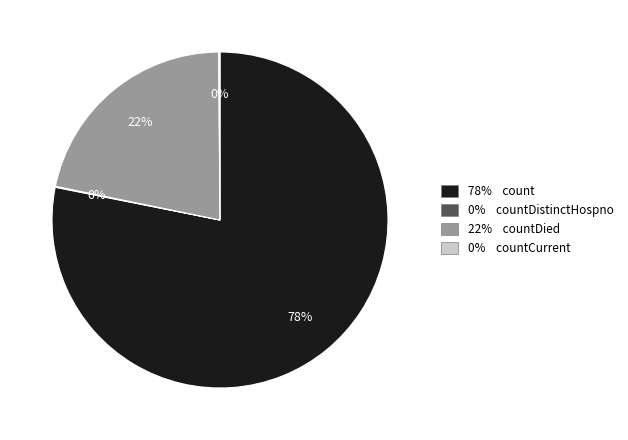

Is there a majority slice in this chart?

Yes